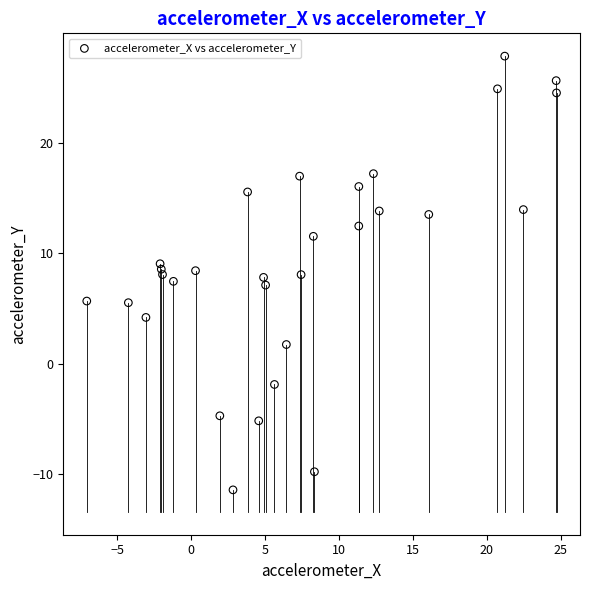

What is the range of X values (max minus min)?

31.7